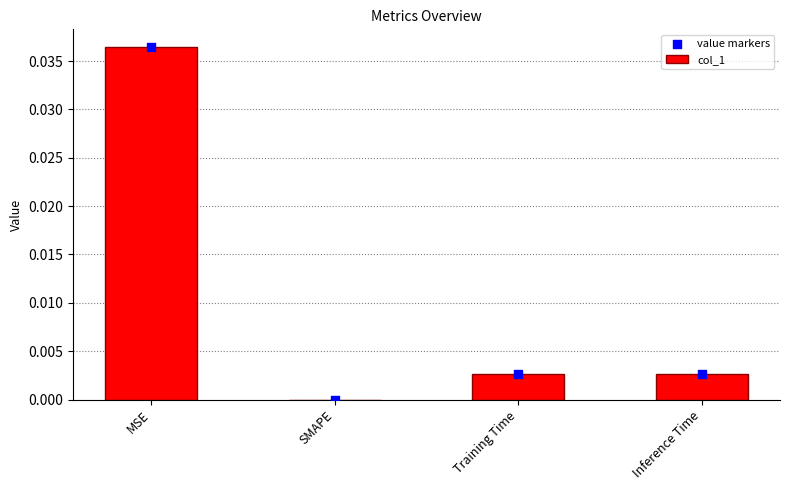

Which series has the widest spread of Y values?

col_1